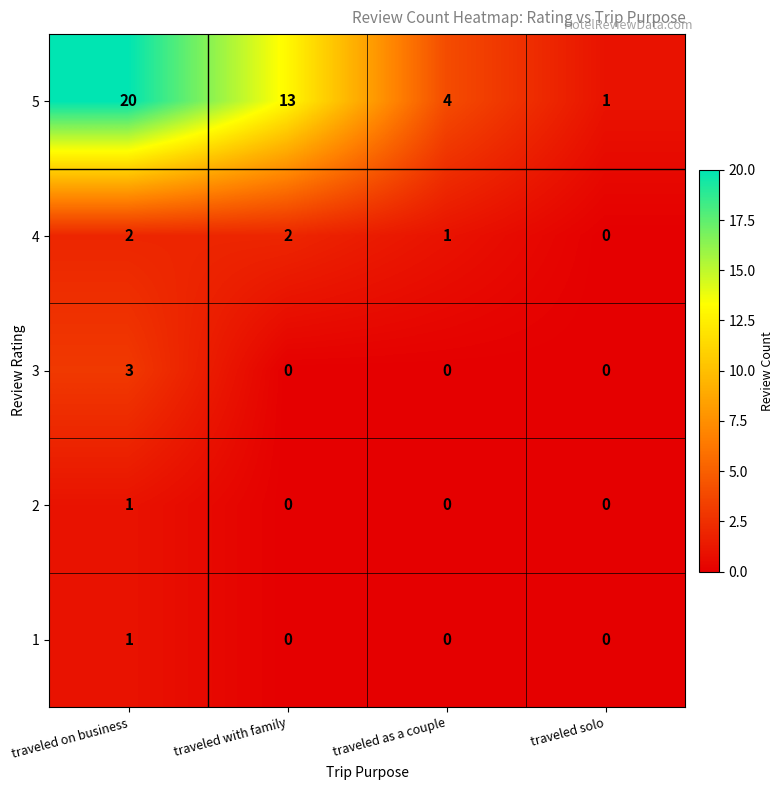

Which series has the widest spread of values?

5